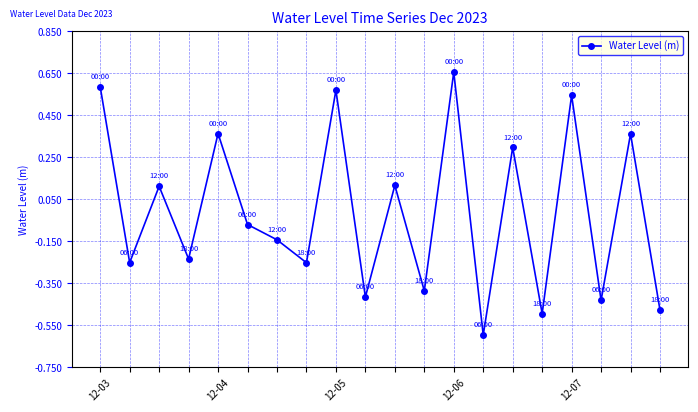

What is the smallest value displayed?

-0.6